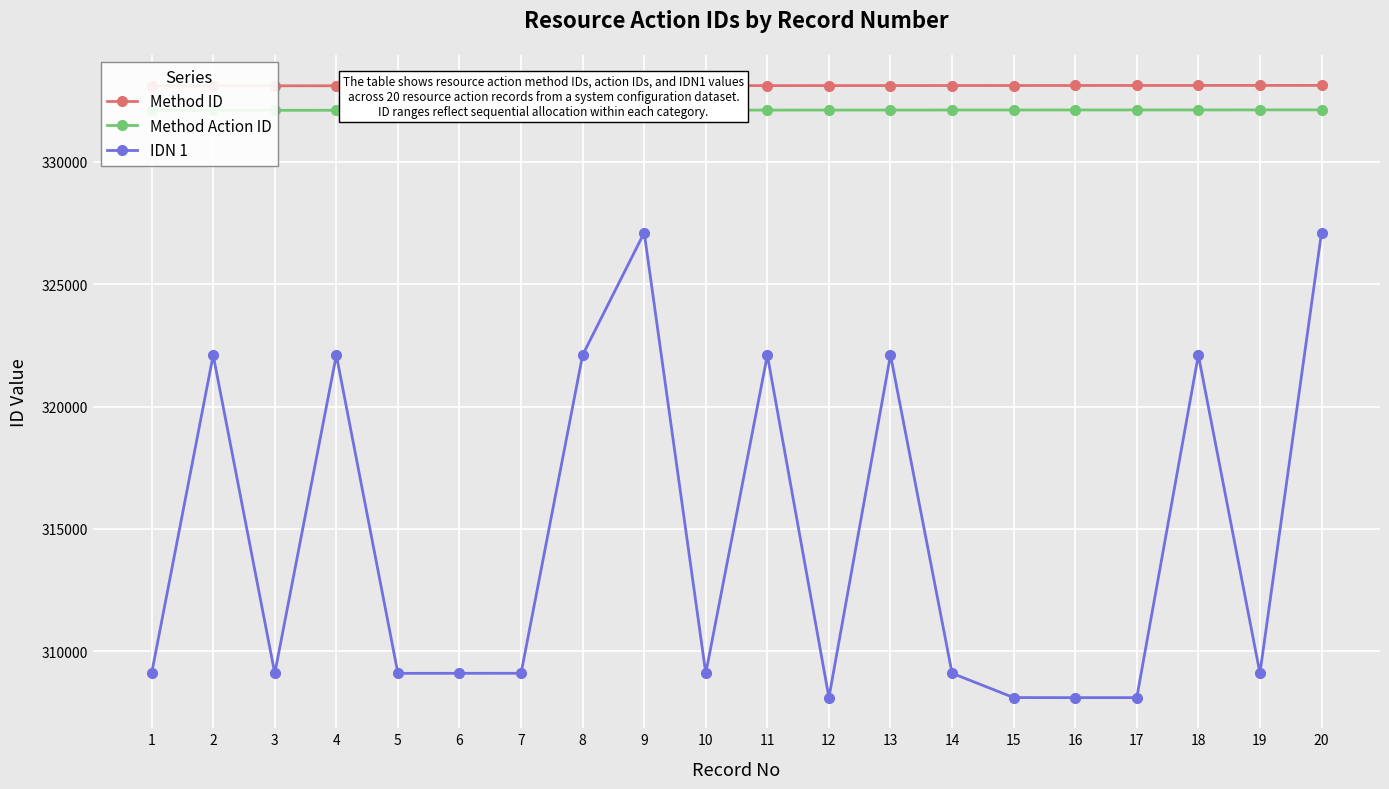

How many data points in Method ID are less than 333111?

10